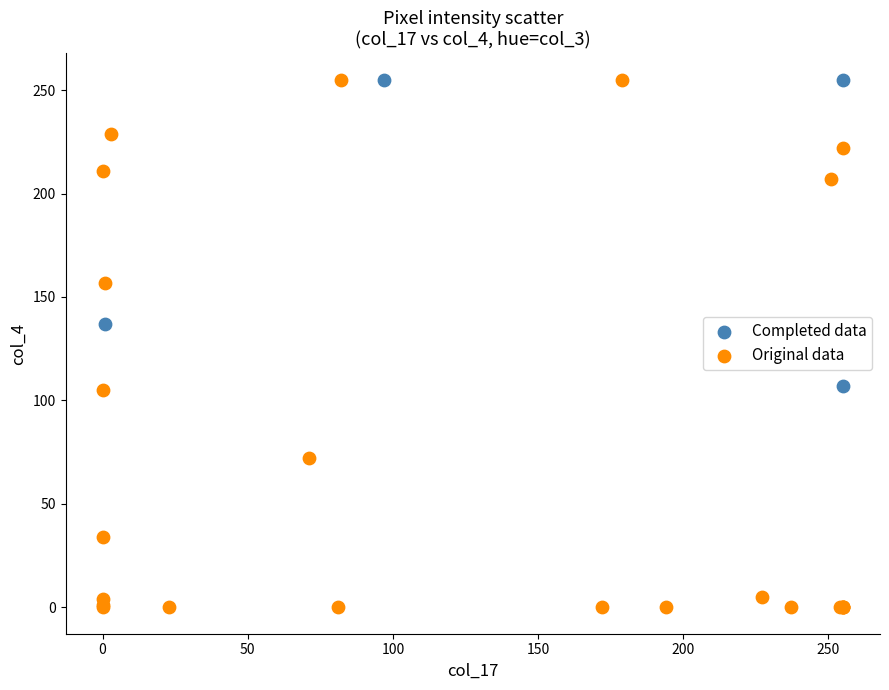

Which series contains the lowest Y value?

Original data